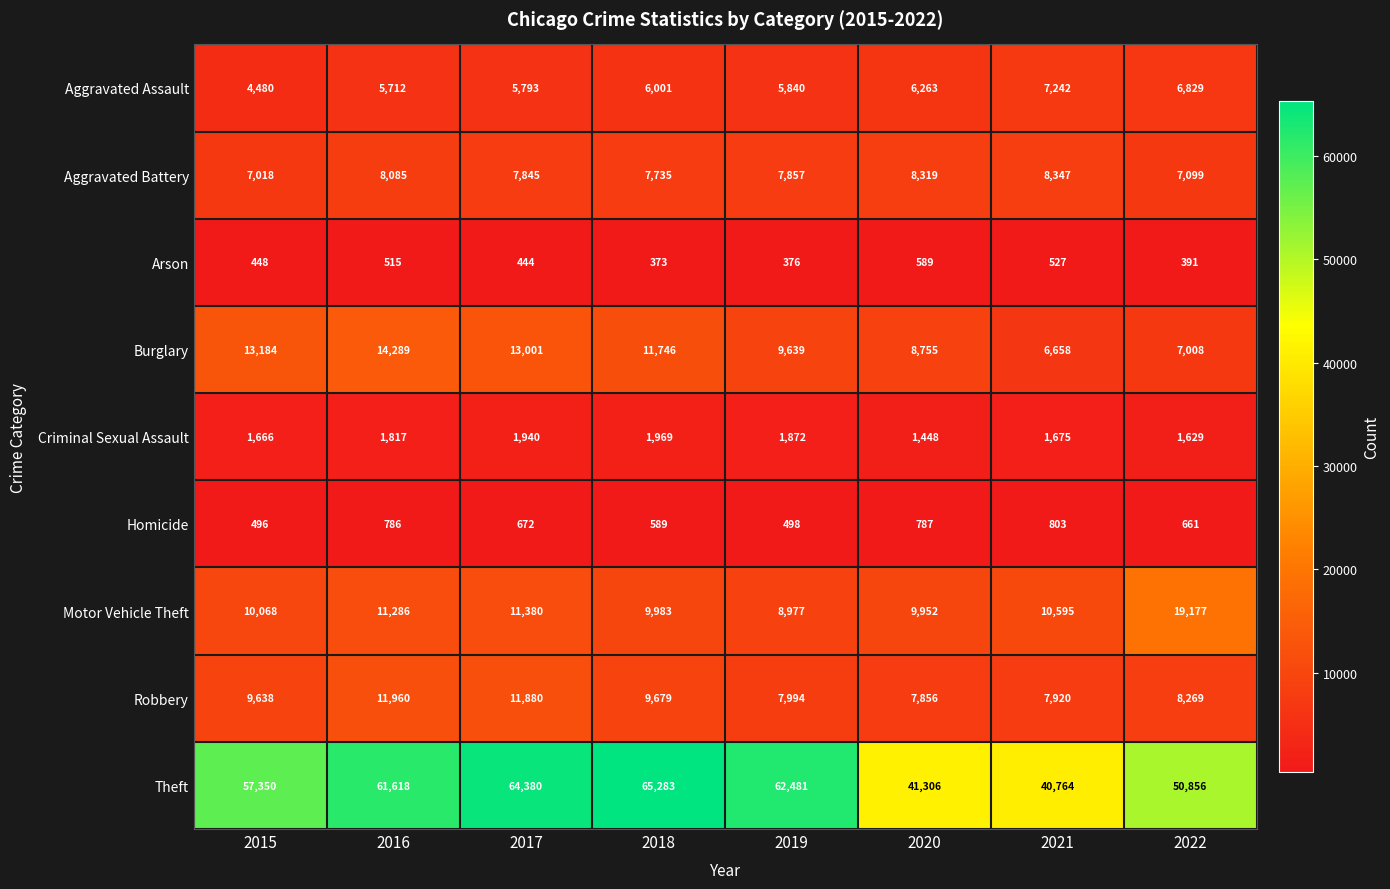

List the labels in order of Robbery value, smallest first.

2020, 2021, 2019, 2022, 2015, 2018, 2017, 2016